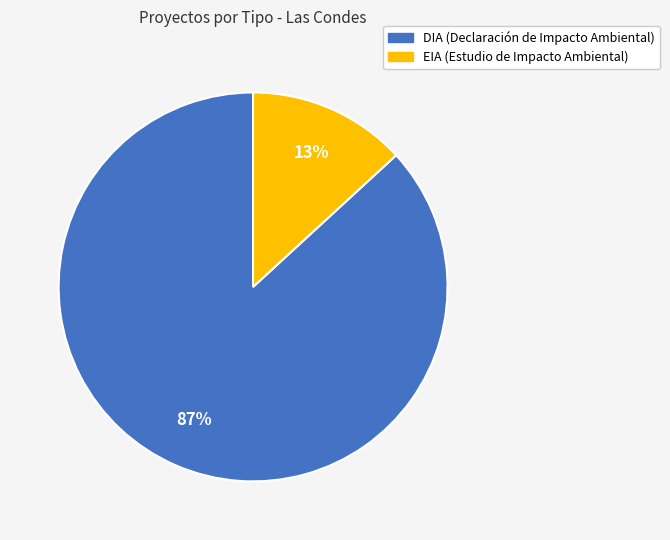

How many slices are in this pie chart?

2